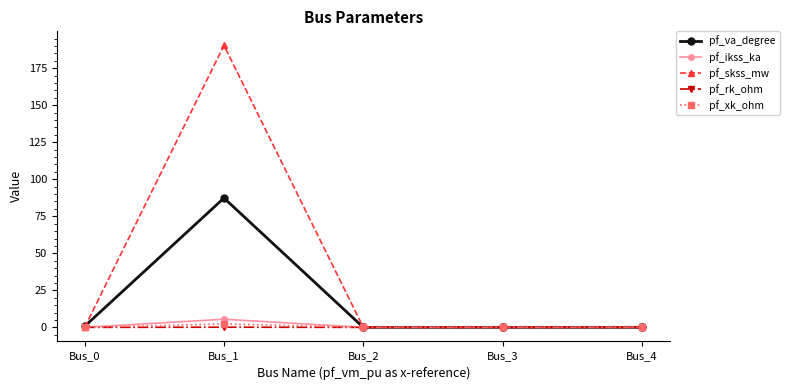

The pf_skss_mw series shows -98.3 at Bus_4. True or false?

False